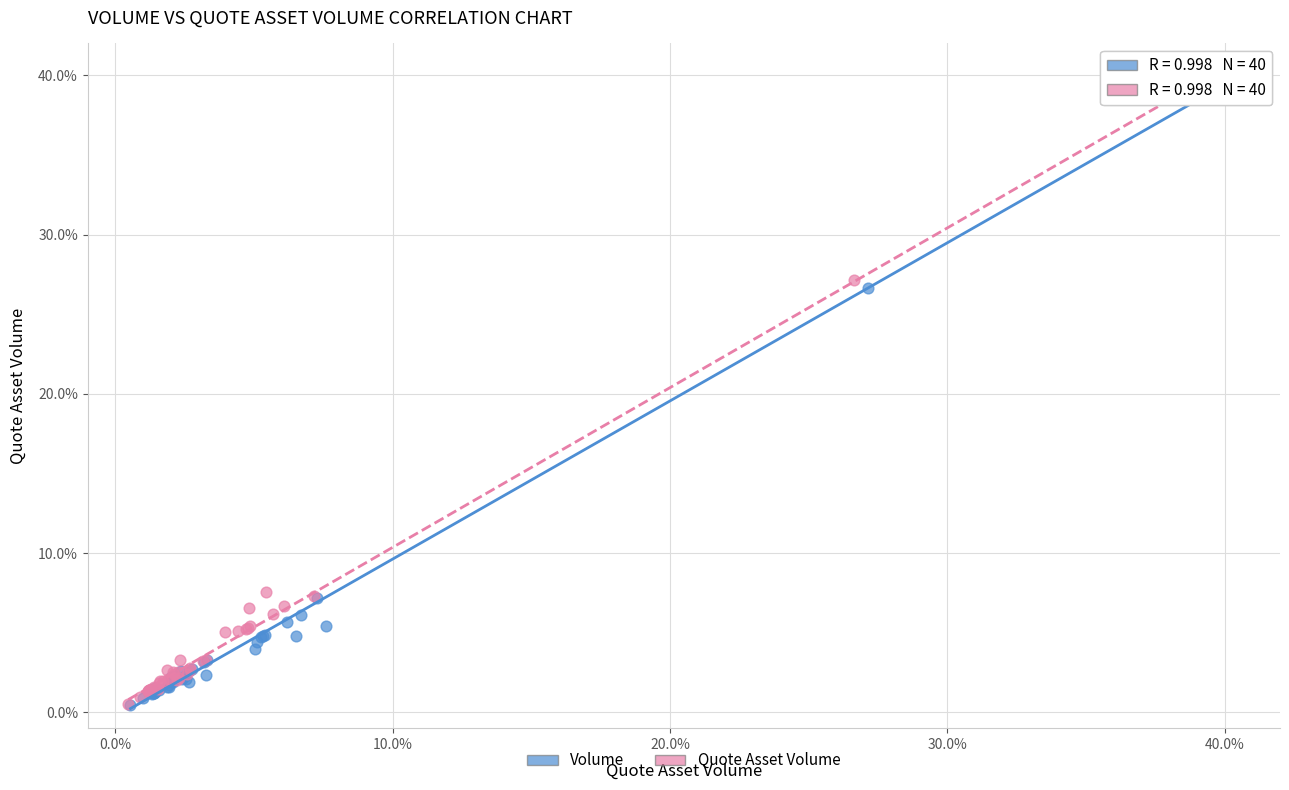

Which series has the widest spread of Y values?

Volume